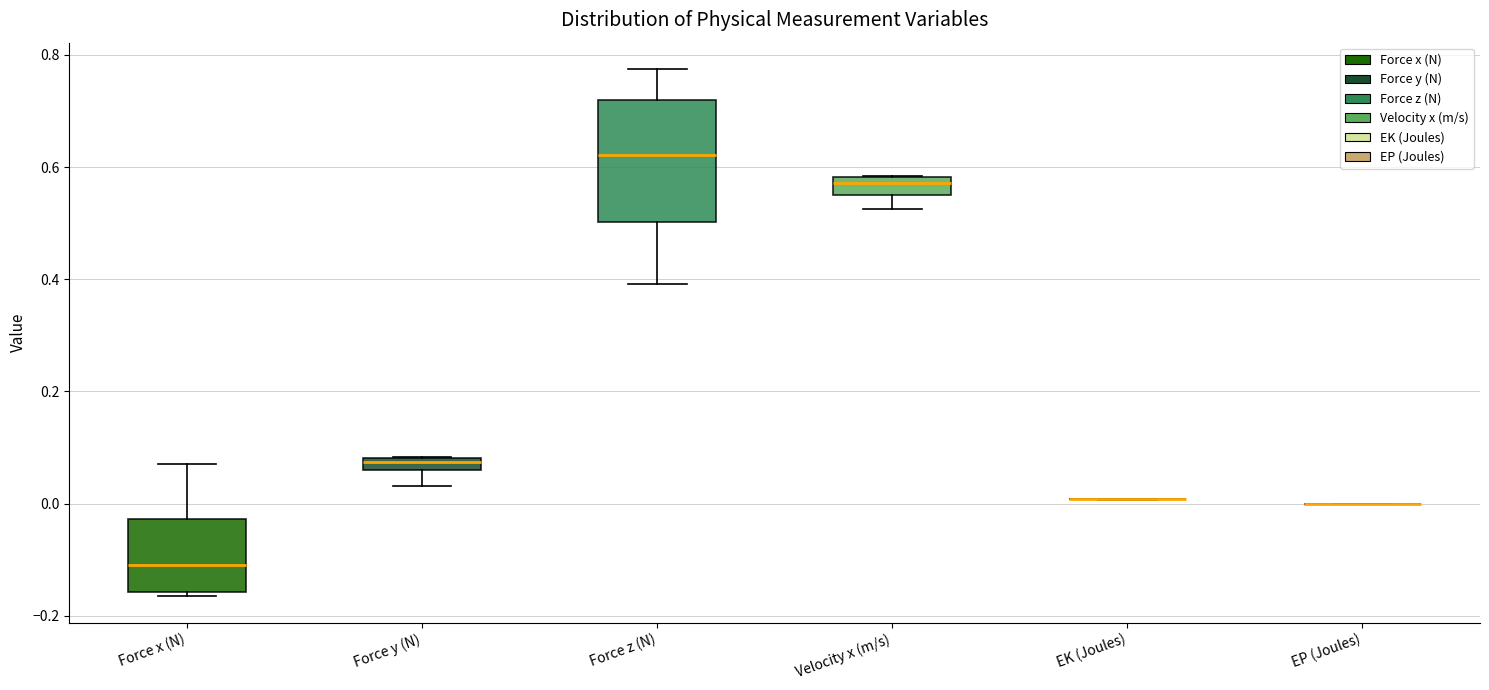

Which box is the tallest, from its lower edge to its upper edge?

Force z (N)